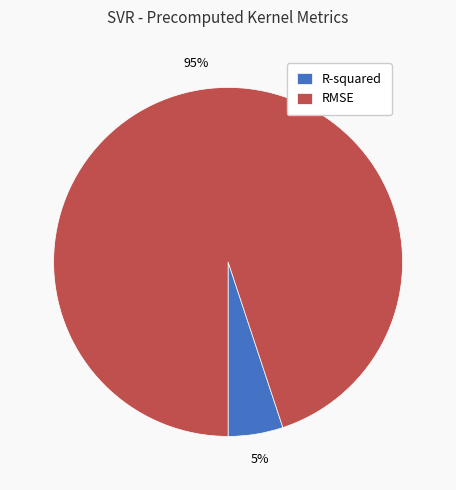

Is there any slice that represents more than half of the pie?

Yes